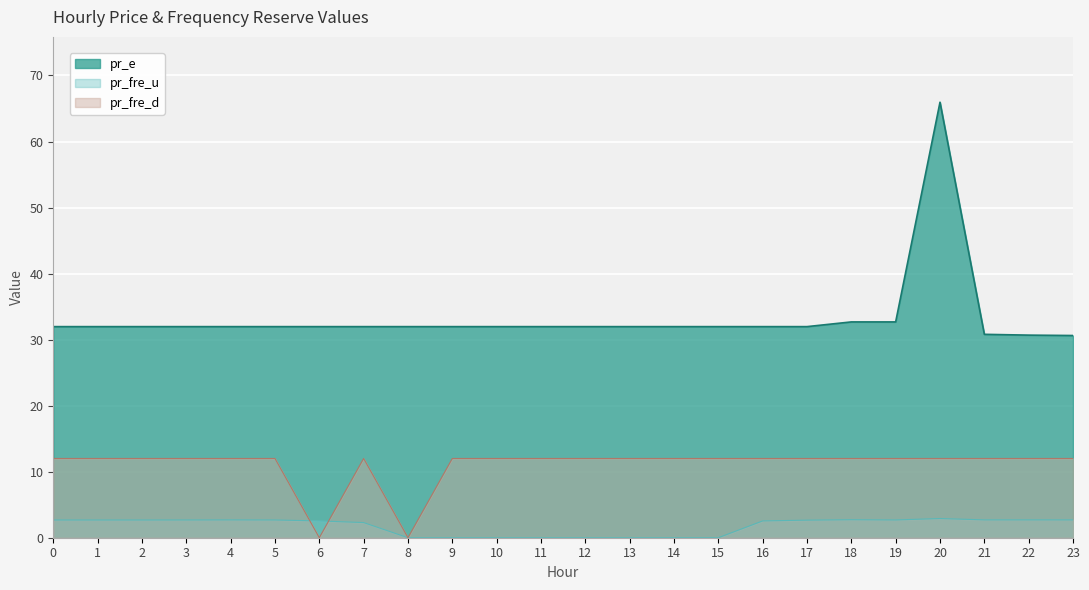

What is the maximum value for pr_e?

66.0